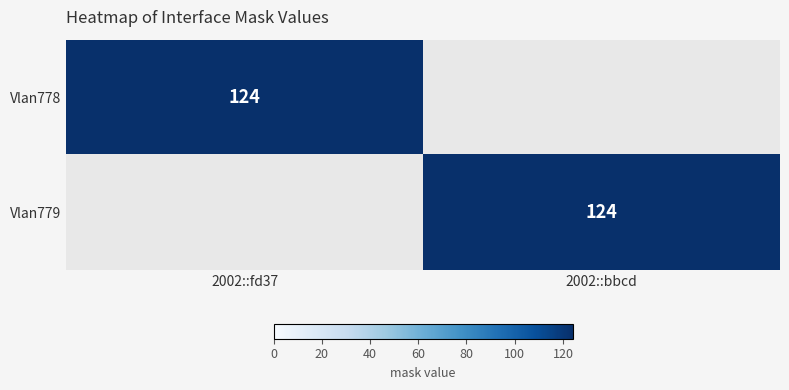

At how many categories does at least one series exceed 51?

2